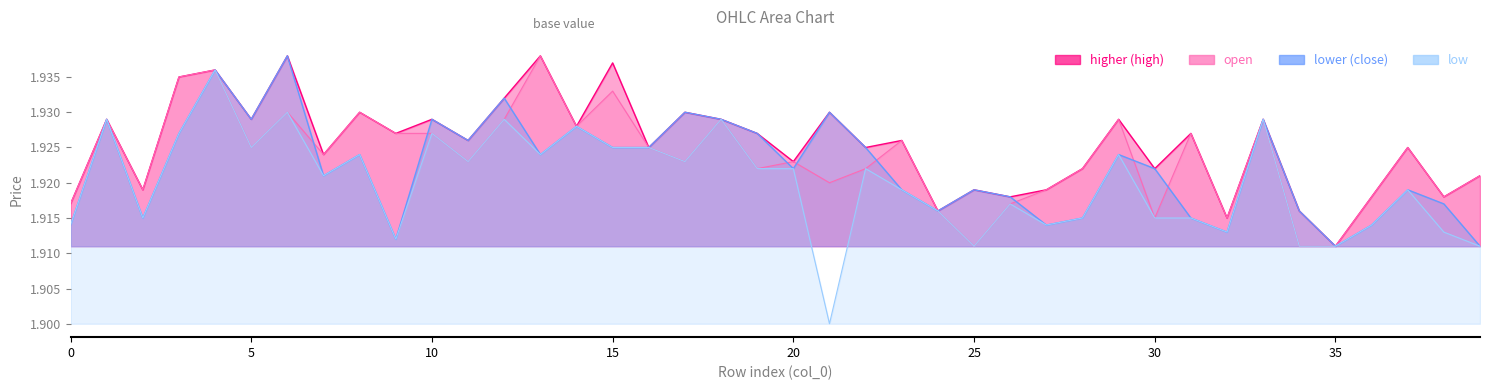

Rank the series by their maximum value, from highest to lowest.

open, close, high, low